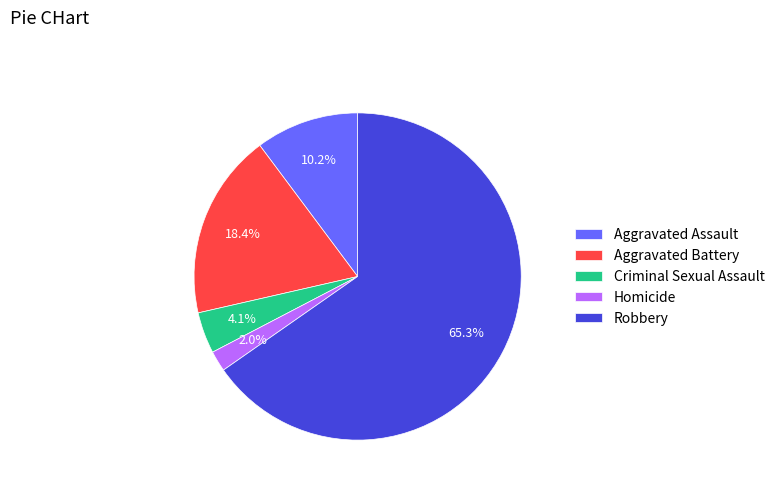

To the nearest percent, what portion does Criminal Sexual Assault represent?

4%